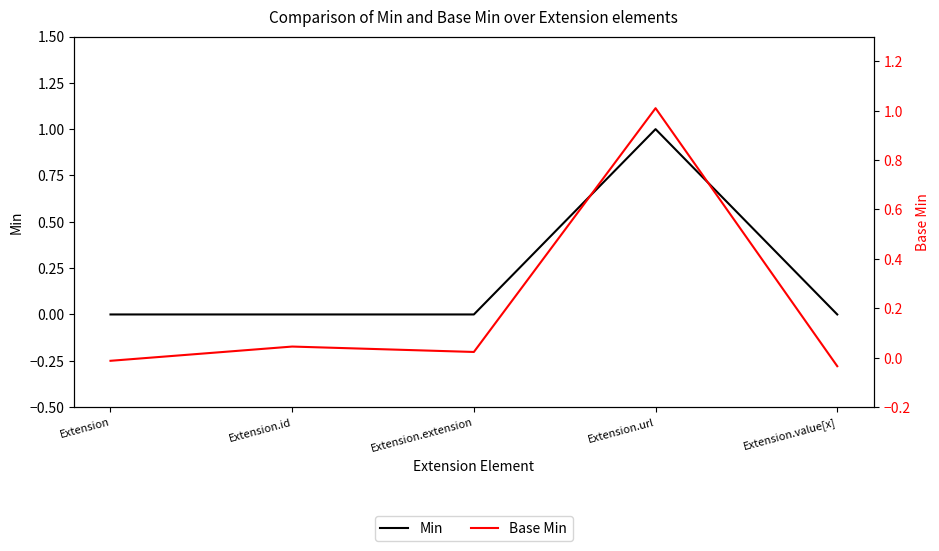

Is it true that Min equals 1.6 at Extension.url?

False